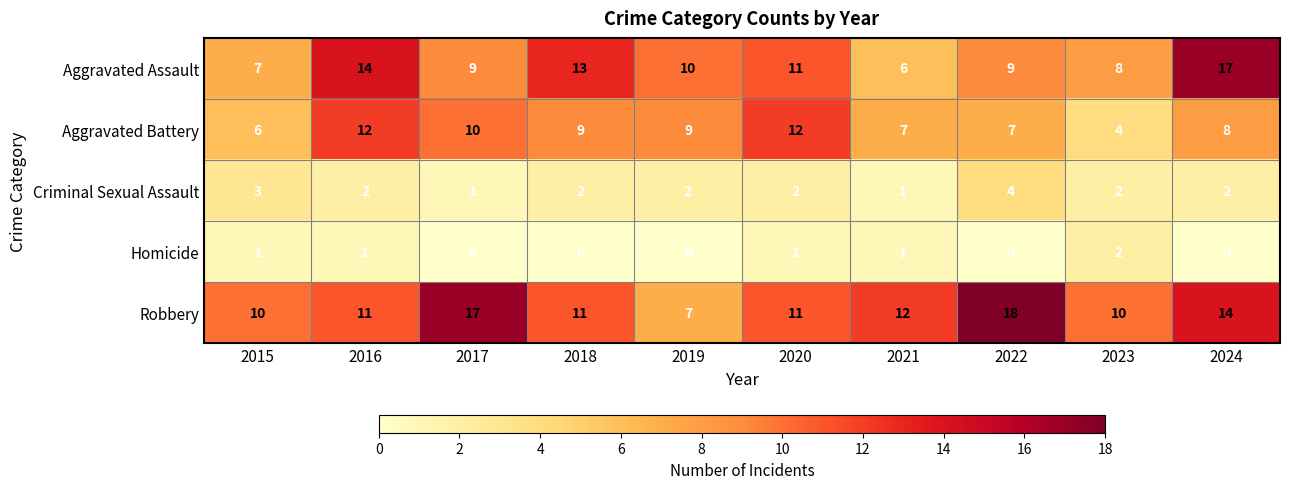

What is the greatest value displayed?

18